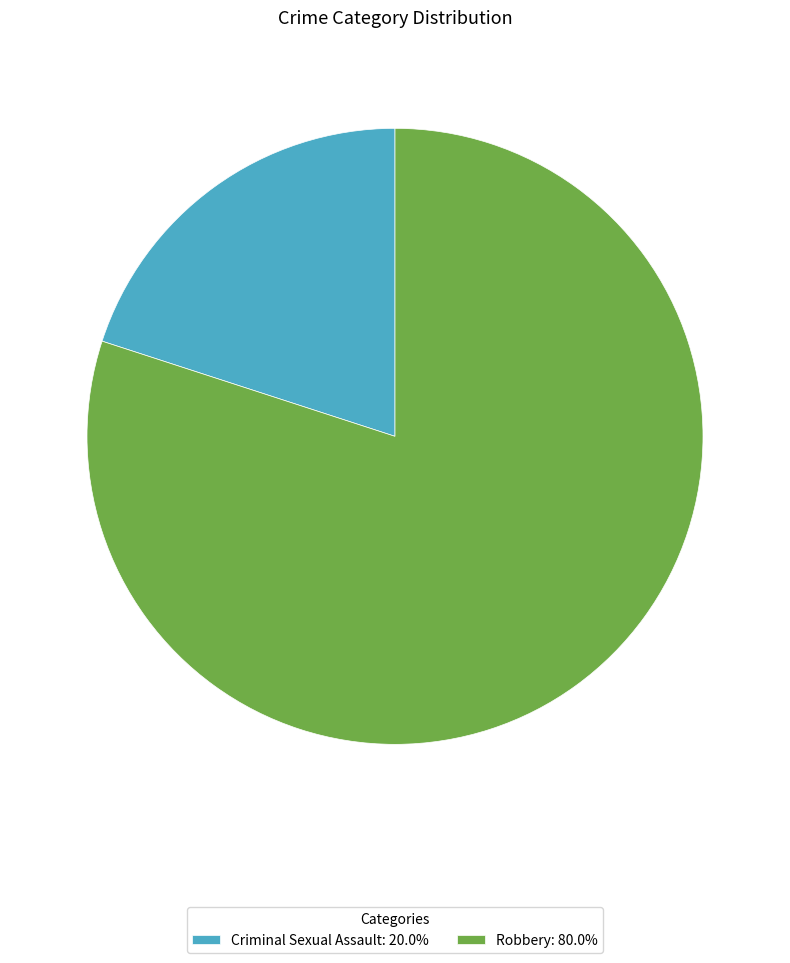

Which category has the biggest portion of the pie?

Robbery